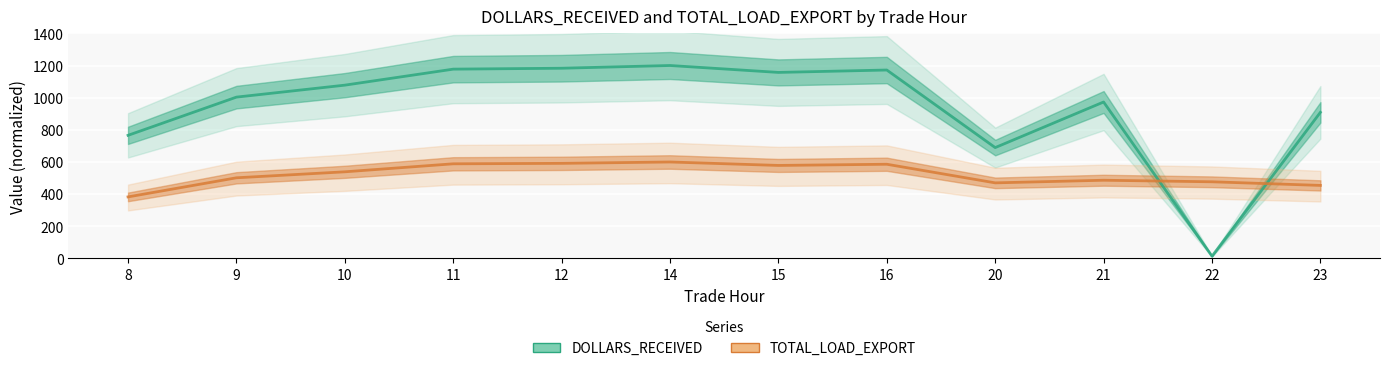

What is the value of the DOLLARS_RECEIVED point at the 9th from the left?

689.5